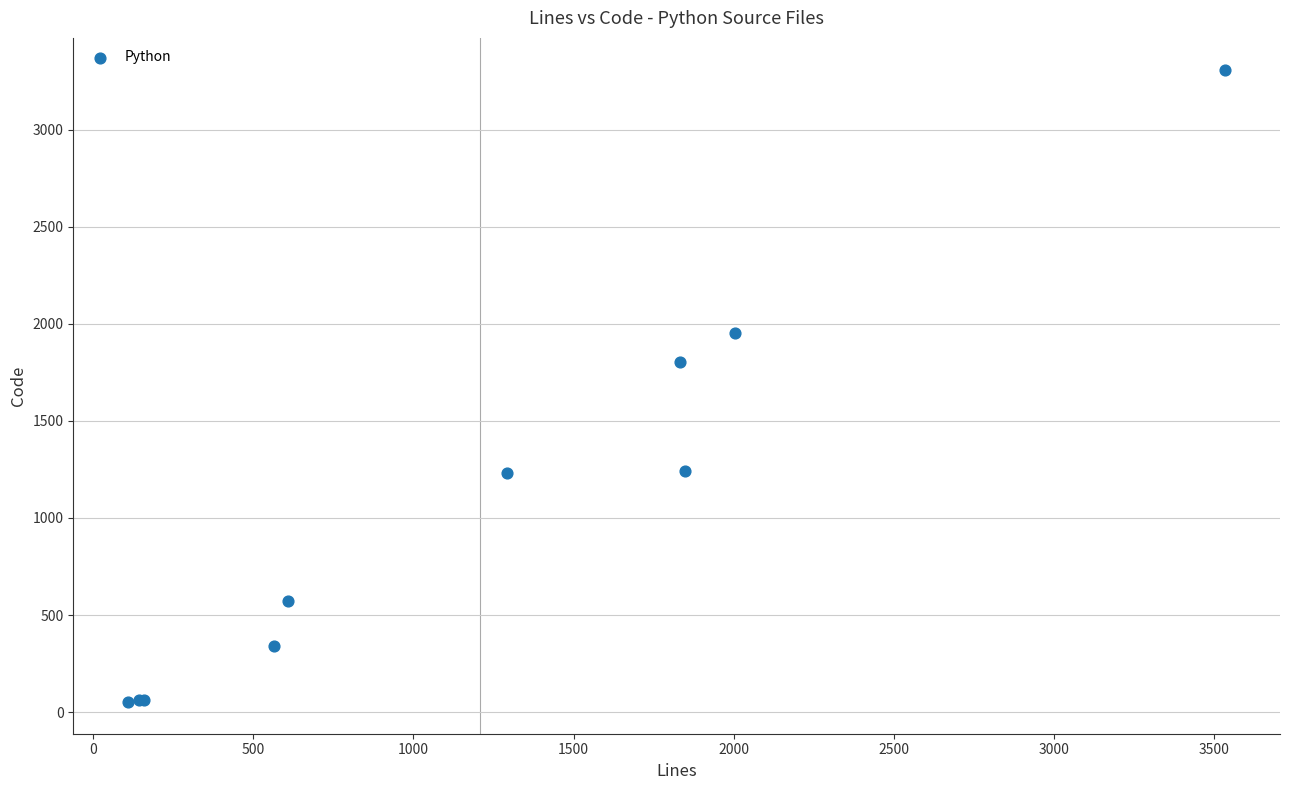

What Y value in the scatter plot is closest to 1680?

1804